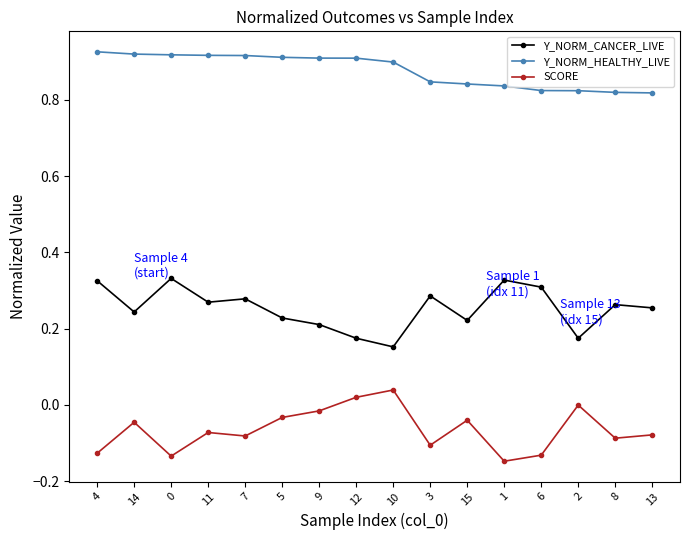

The value of SCORE at 12 is 0.0. True or false?

True